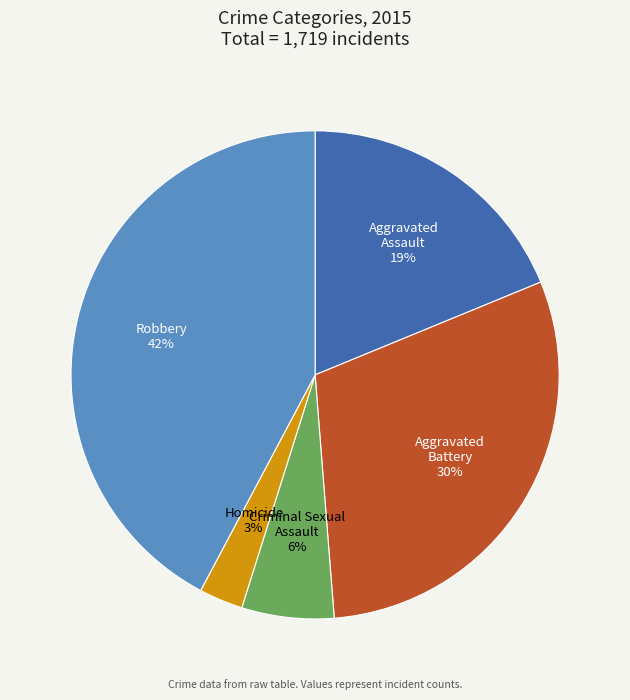

To the nearest percent, what portion does Criminal Sexual Assault represent?

6%